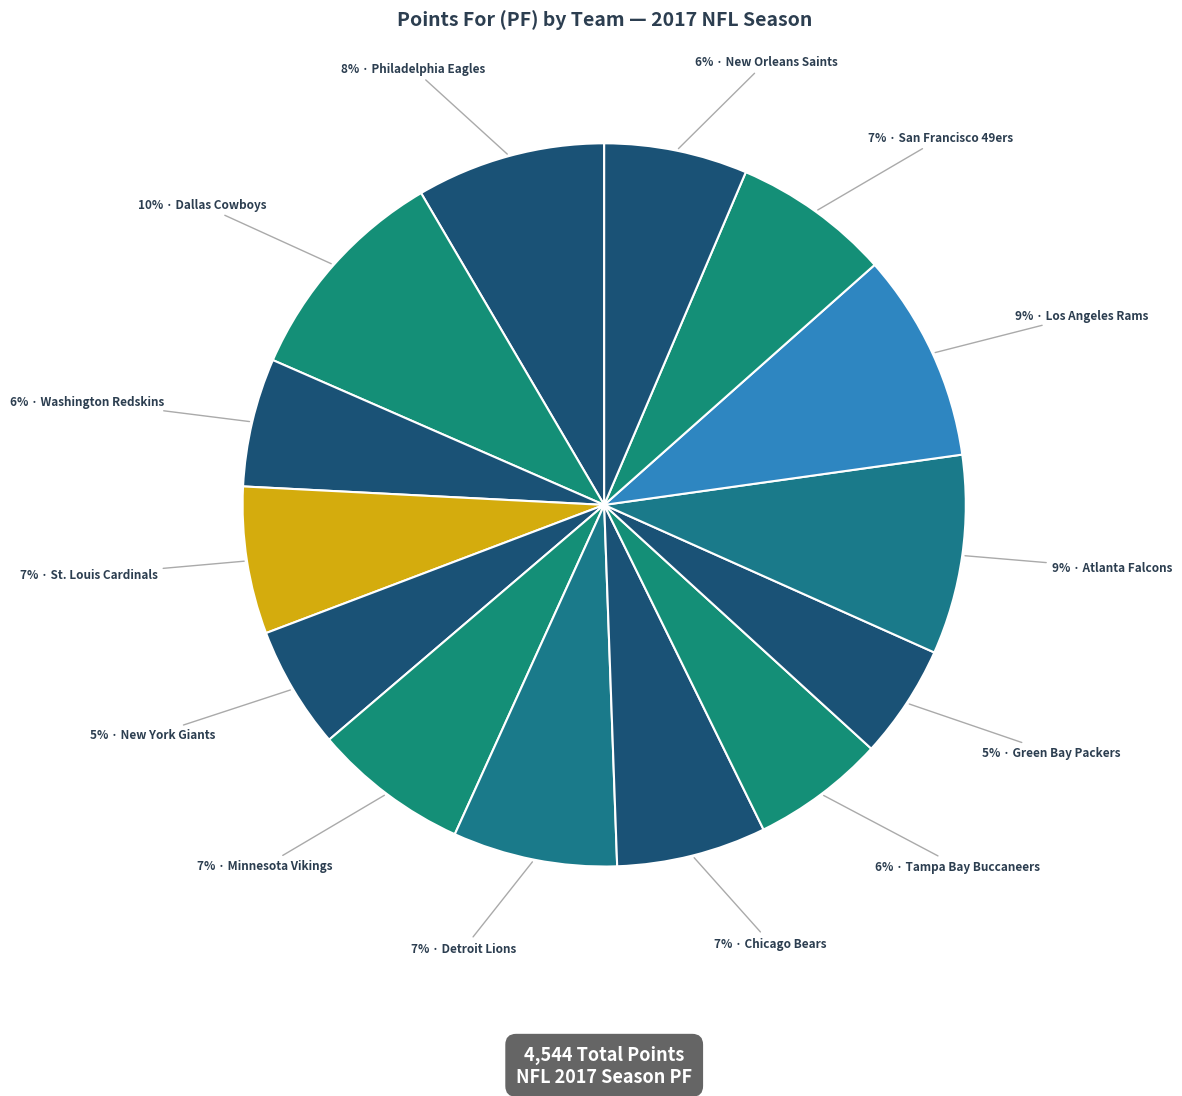

How many slices are in this pie chart?

14